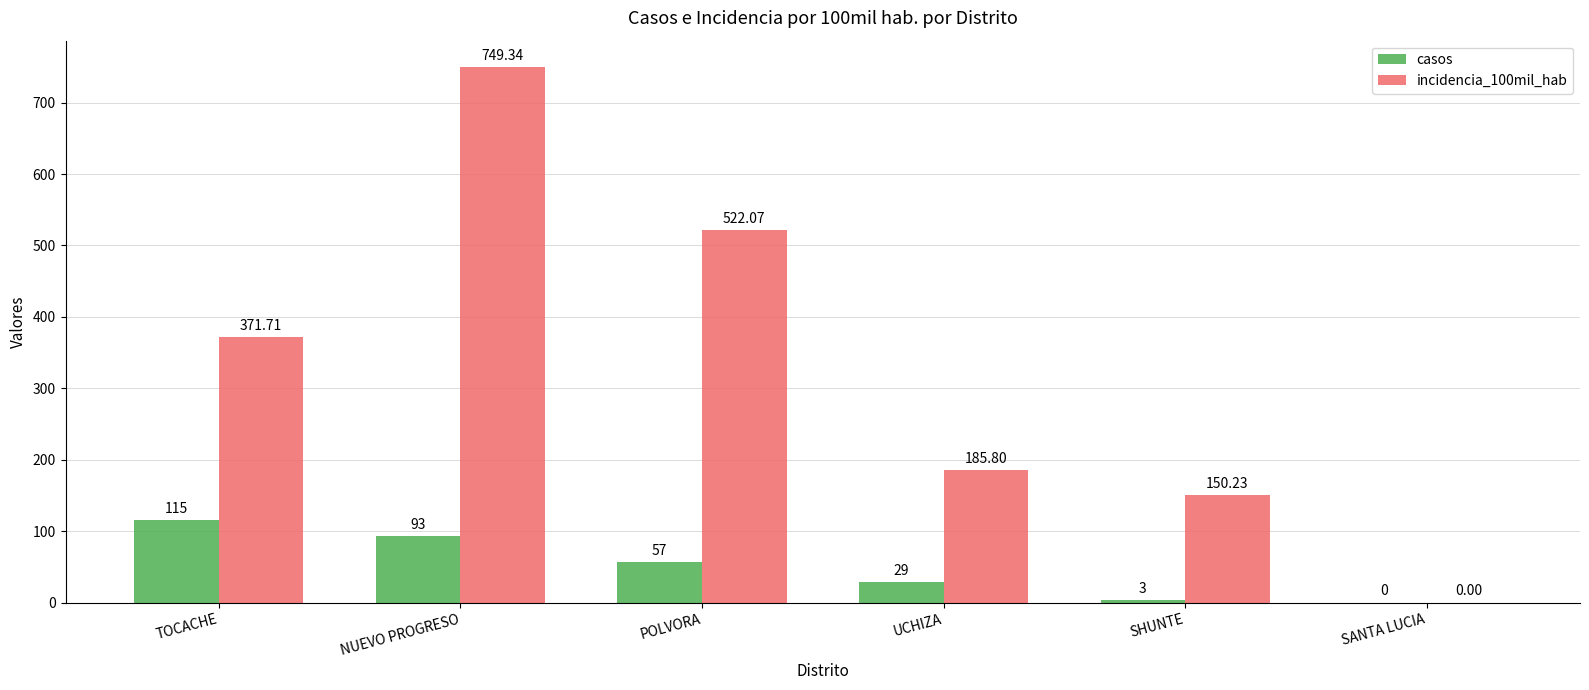

What is the sum of the incidencia_100mil_hab values at NUEVO PROGRESO and UCHIZA?

935.1